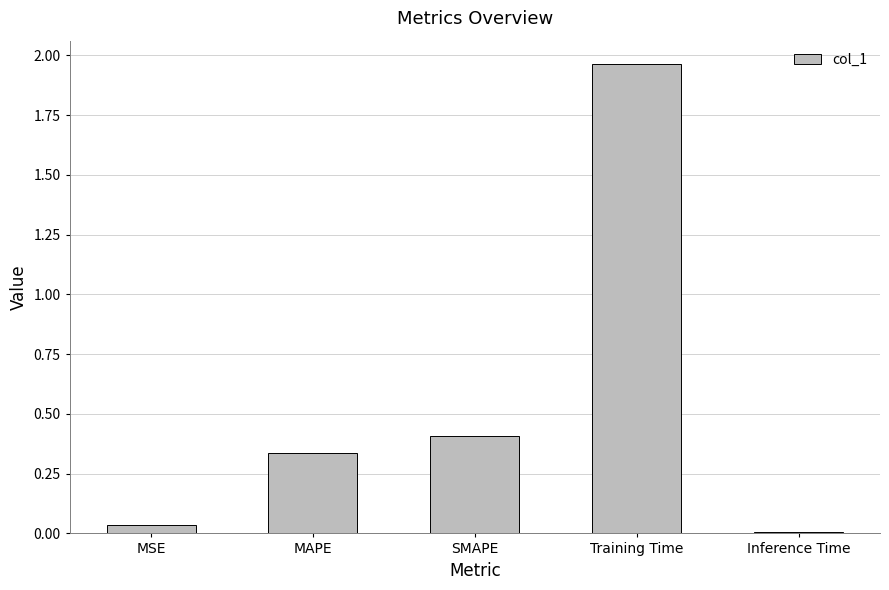

Which category has the highest value across all series?

Training Time